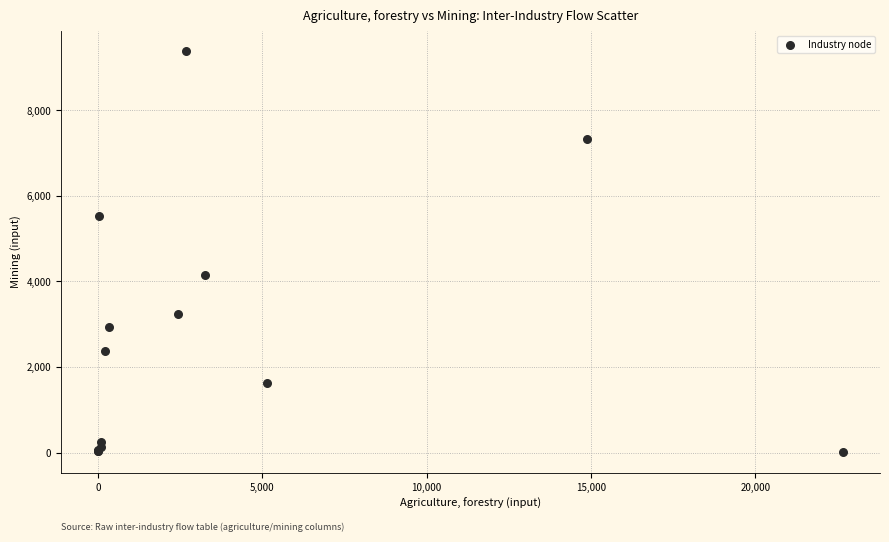

What Y value in the scatter plot is closest to 4694?

4138.2